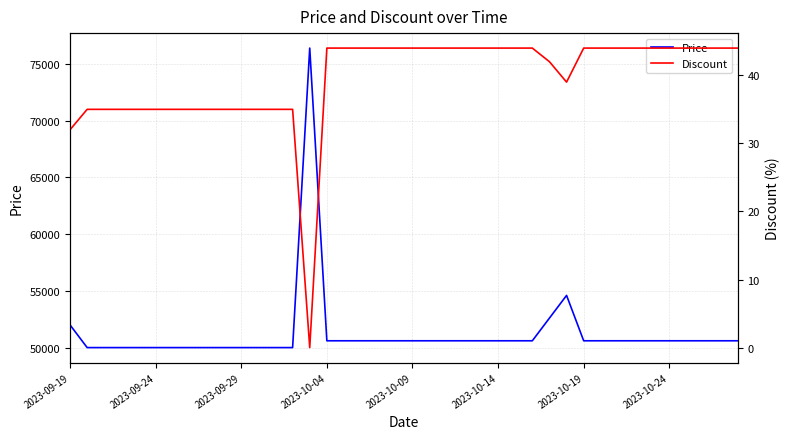

What are all the series names shown in the legend?

Price, Discount